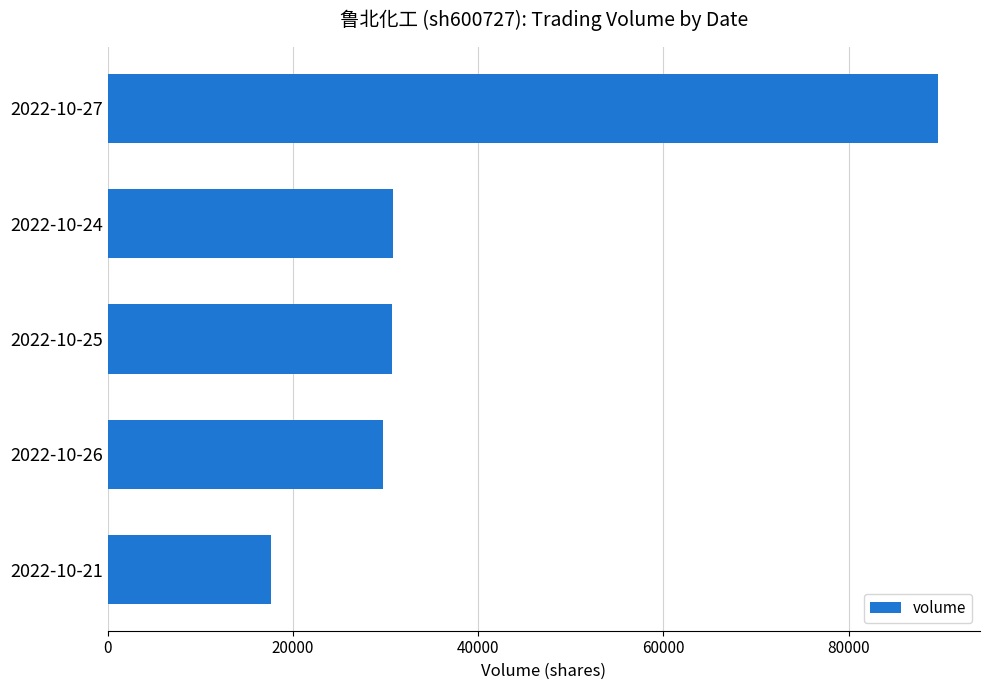

Between 2022-10-24 and 2022-10-27, which is larger?

2022-10-27